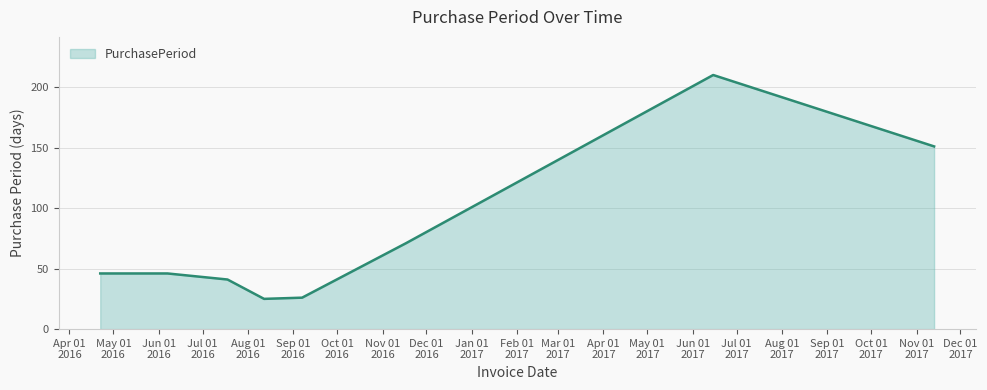

What is the sum of all values?

616